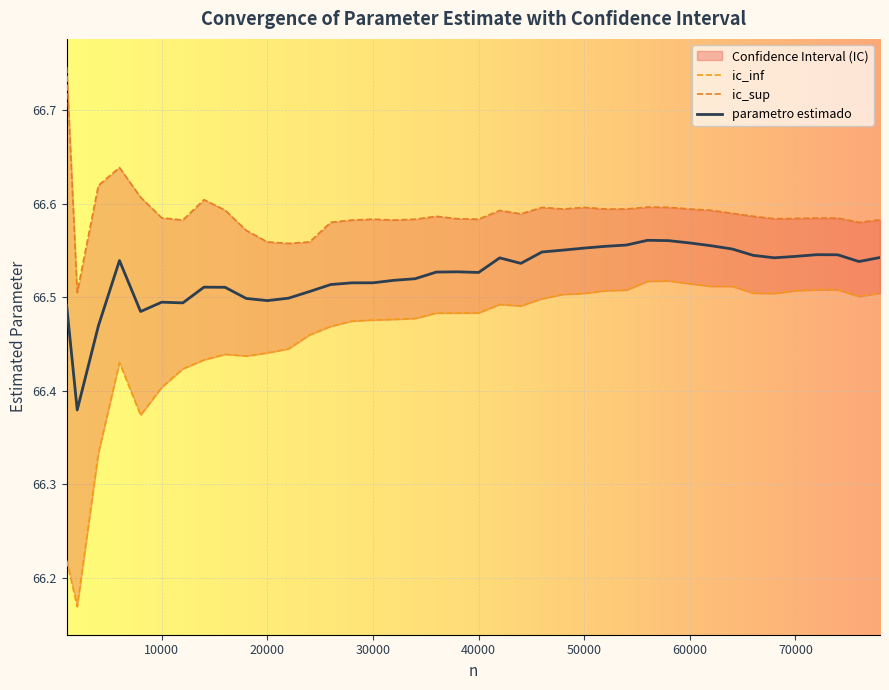

What is the value of the ic_inf point at the 20th from the left?

66.5